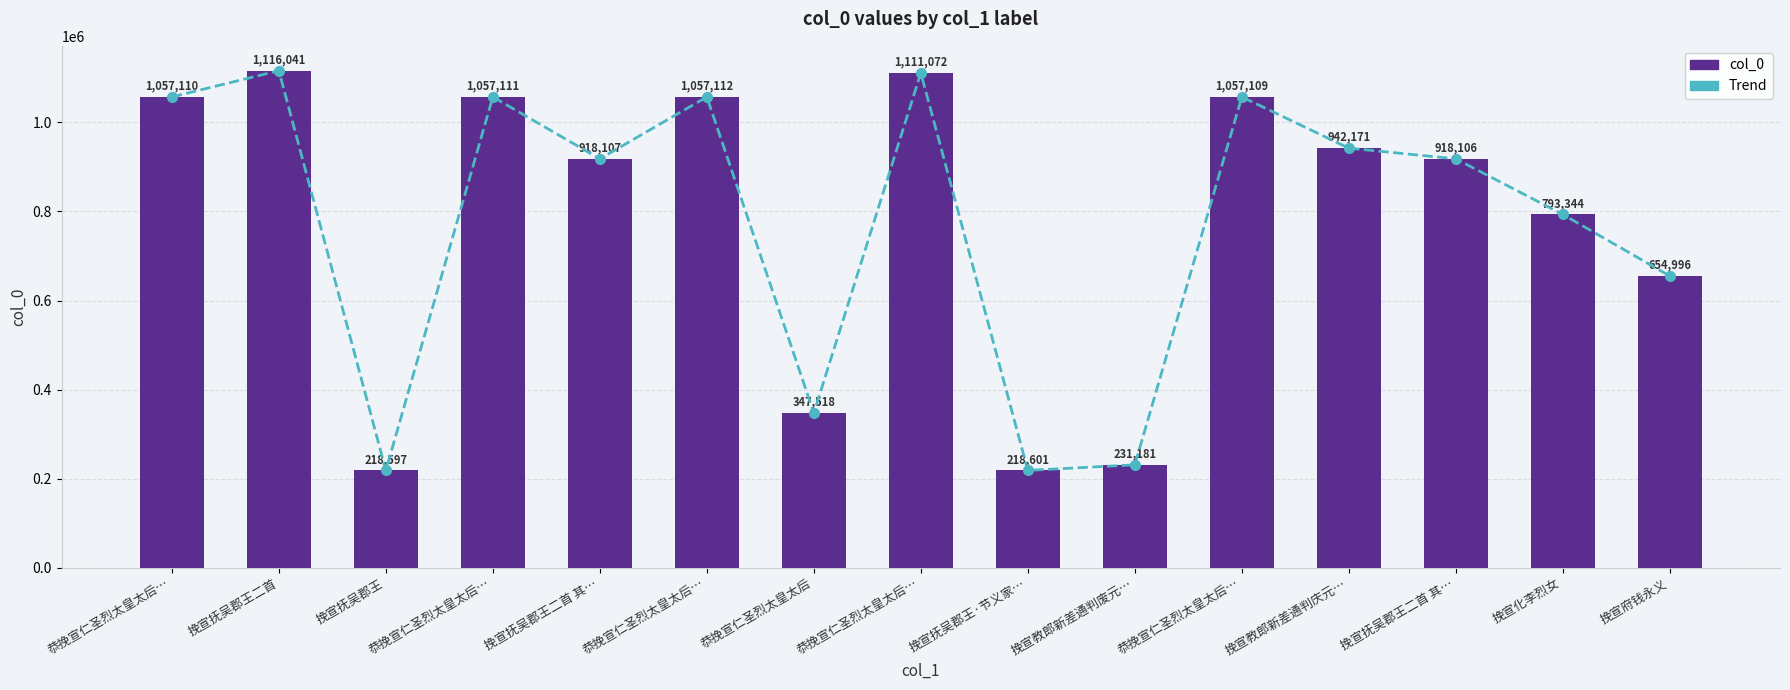

What are all the series names shown in the legend?

Trend, col_0